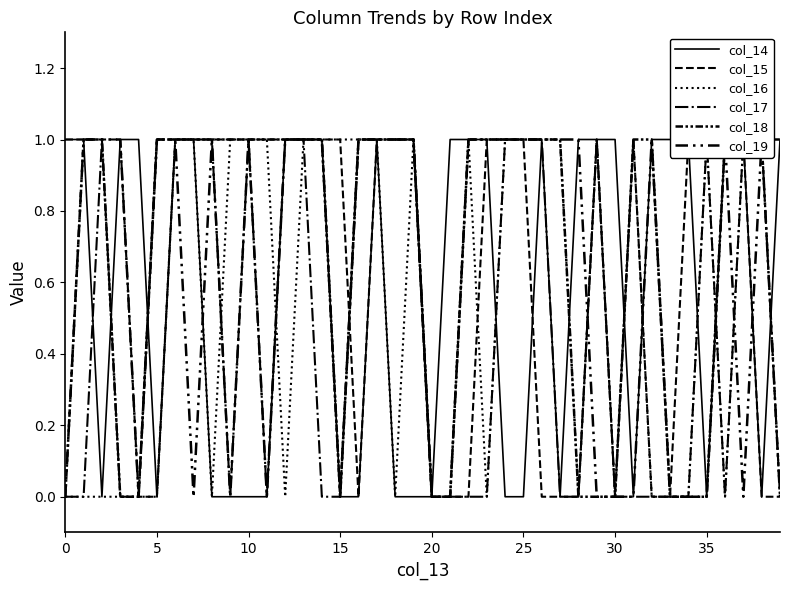

Which series ends up on top after the final intersection of col_18 and col_16?

col_18